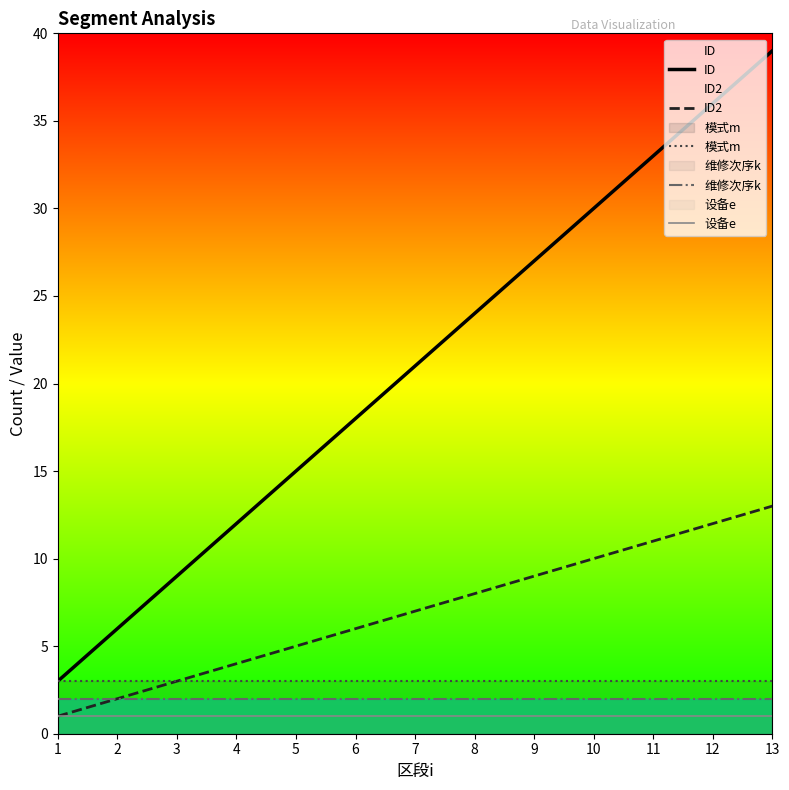

How many series are shown in this chart?

5